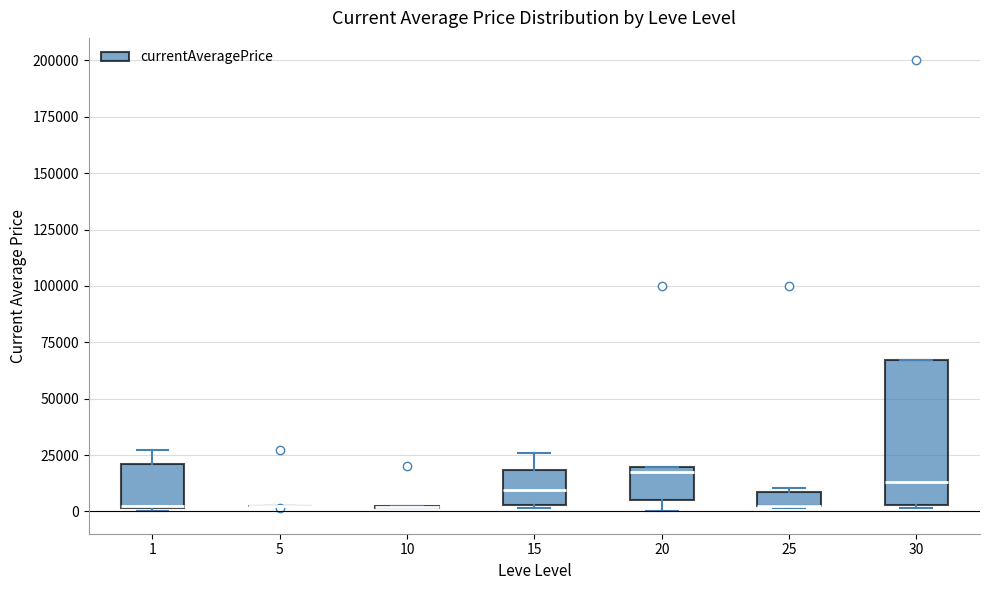

Where is the lower edge of the box at x = 20 on the y-axis? The values are not printed on the chart, so give them approximately, as read against the axis.

5000